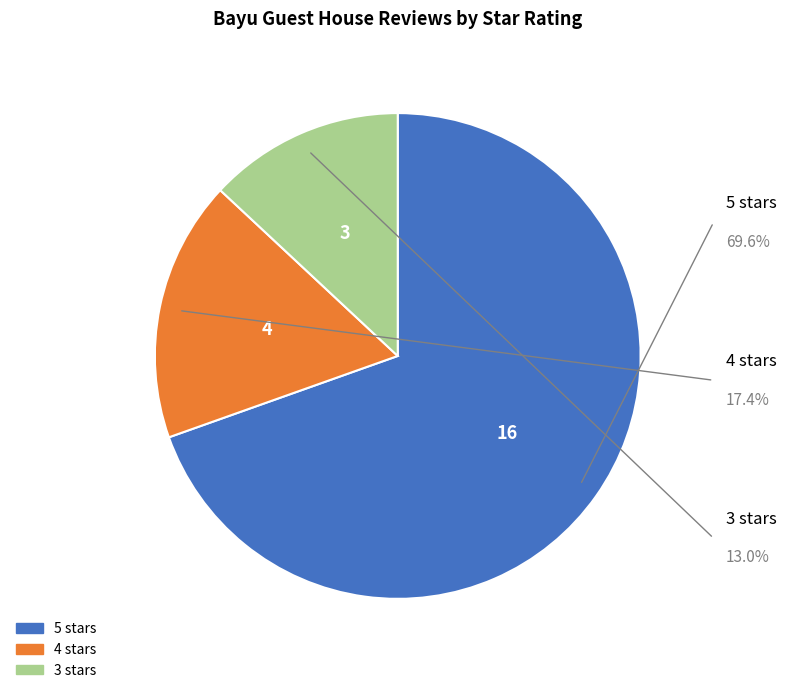

Between 5 stars and 3 stars, which is larger?

5 stars